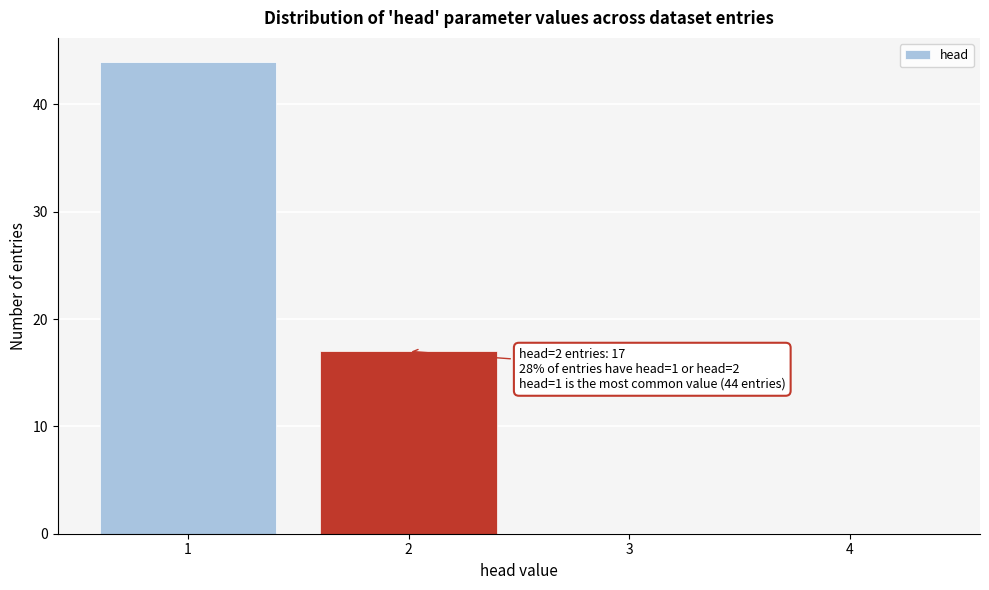

Over which range of the x-axis is the bar tallest?

0.5 to 1.5